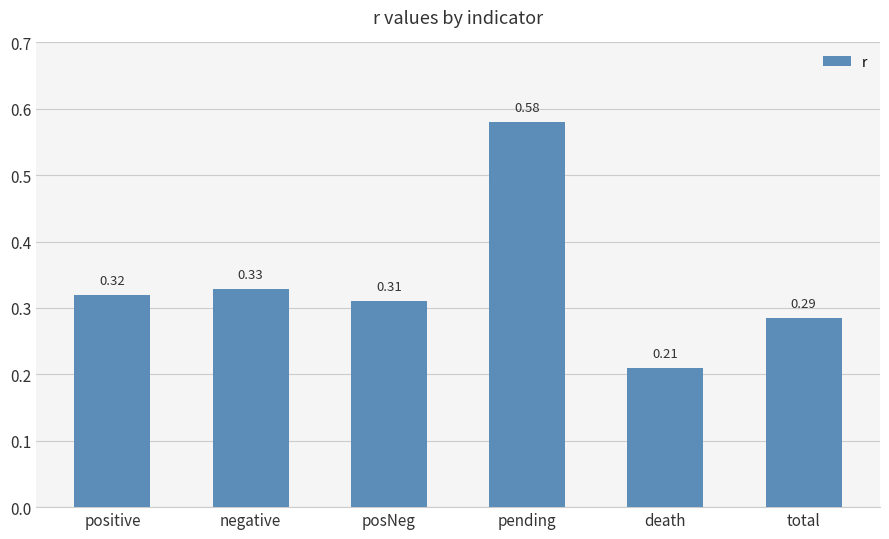

Is it true that the value at negative is 0.6?

False